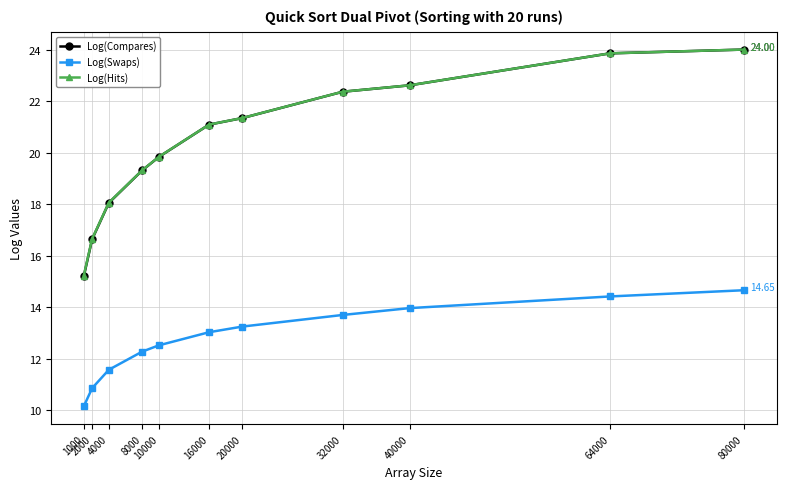

Reading right to left, what are all the values shown in this chart?

Log(Compares): 80000=24.0	64000=23.9	40000=22.6	32000=22.4	20000=21.3	16000=21.1	10000=19.8	8000=19.3	4000=18.0	2000=16.6	1000=15.2
Log(Swaps): 80000=14.7	64000=14.4	40000=14.0	32000=13.7	20000=13.2	16000=13.0	10000=12.5	8000=12.3	4000=11.6	2000=10.8	1000=10.1
Log(Hits): 80000=24.0	64000=23.9	40000=22.6	32000=22.4	20000=21.3	16000=21.1	10000=19.8	8000=19.3	4000=18.1	2000=16.6	1000=15.2